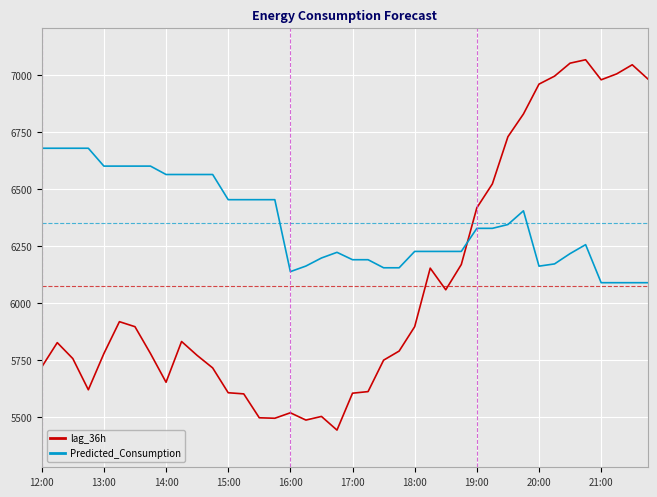

Rank the series by their average value, from highest to lowest.

Predicted_Consumption, lag_36h